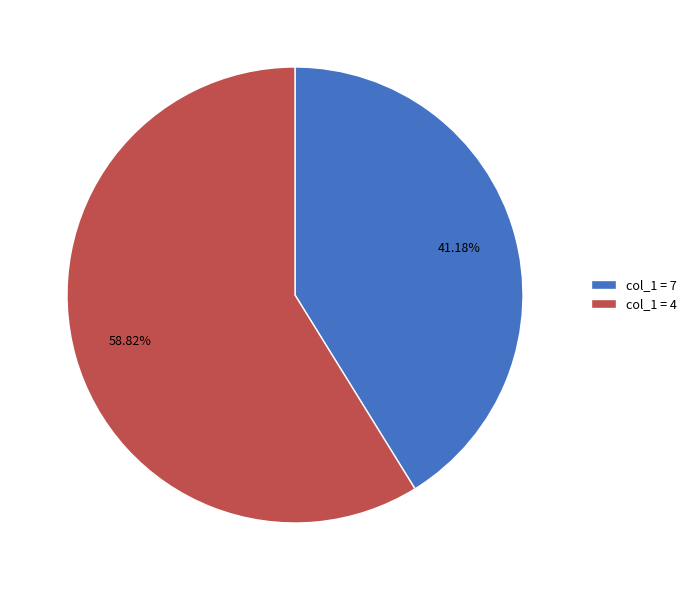

Rank the categories by value from highest to lowest.

col_1 = 4, col_1 = 7